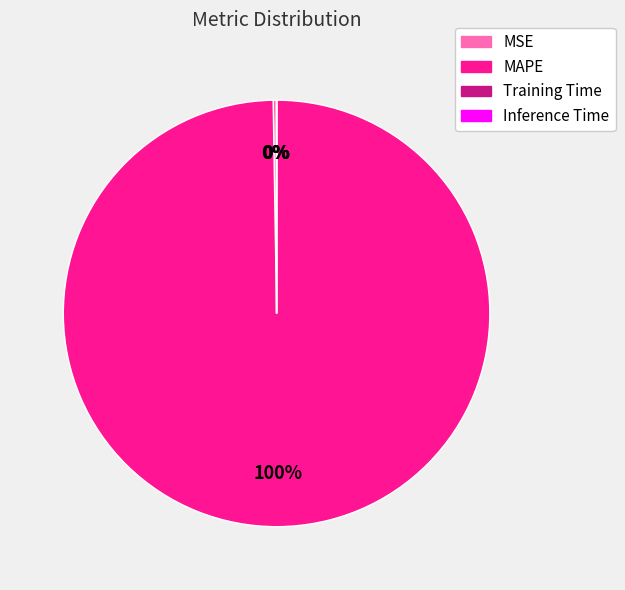

The MAPE slice represents 94% of the pie. True or false?

False